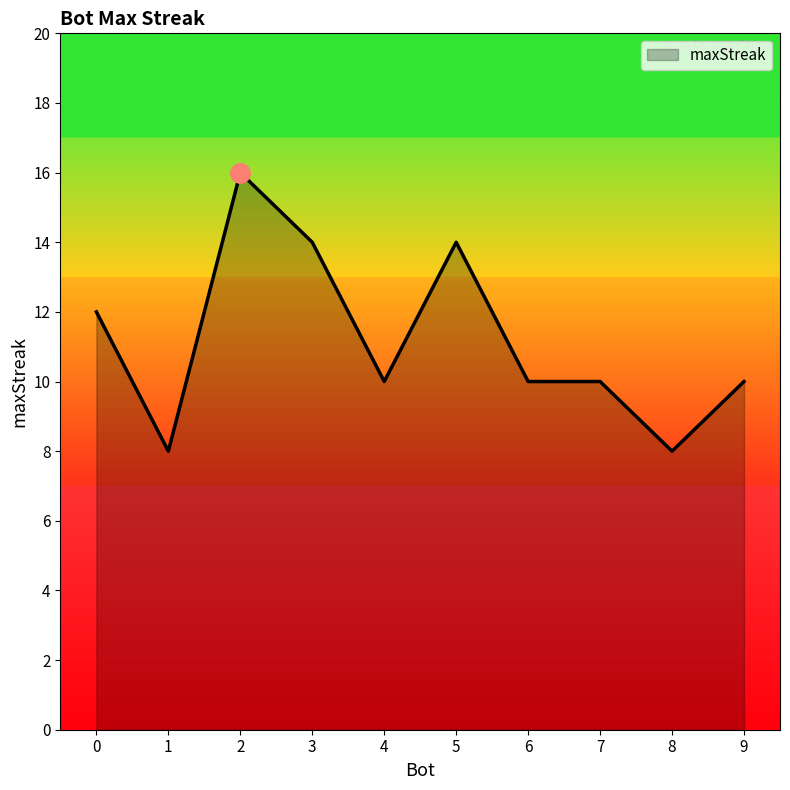

What is the sum of all values?

112